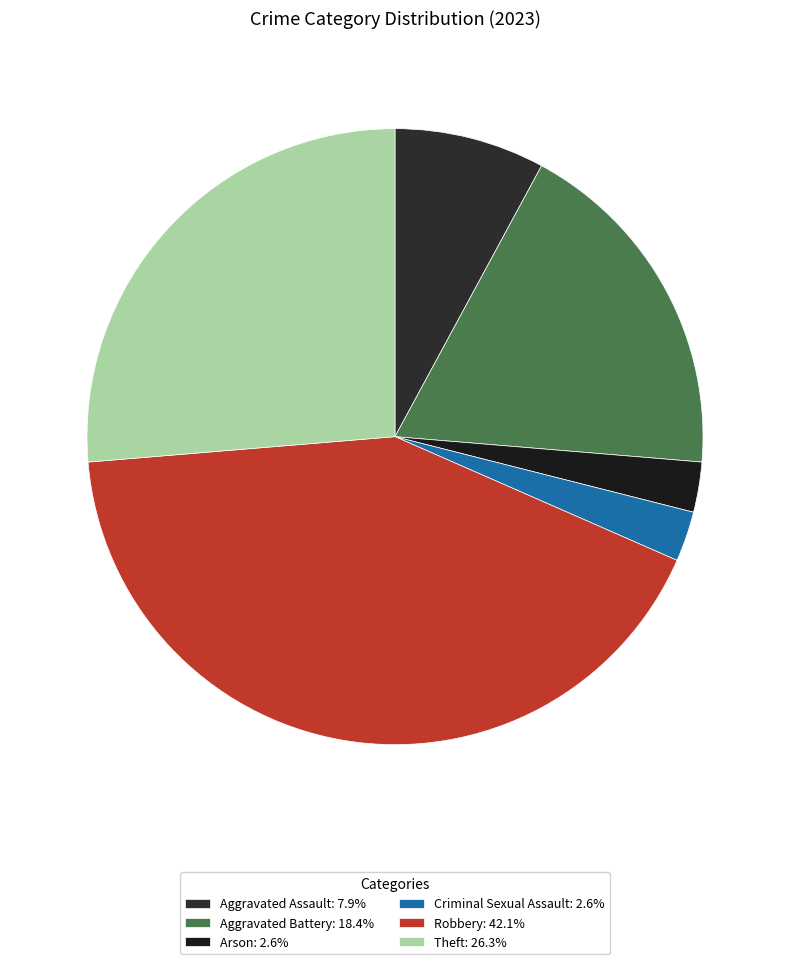

Which category has the biggest portion of the pie?

Robbery